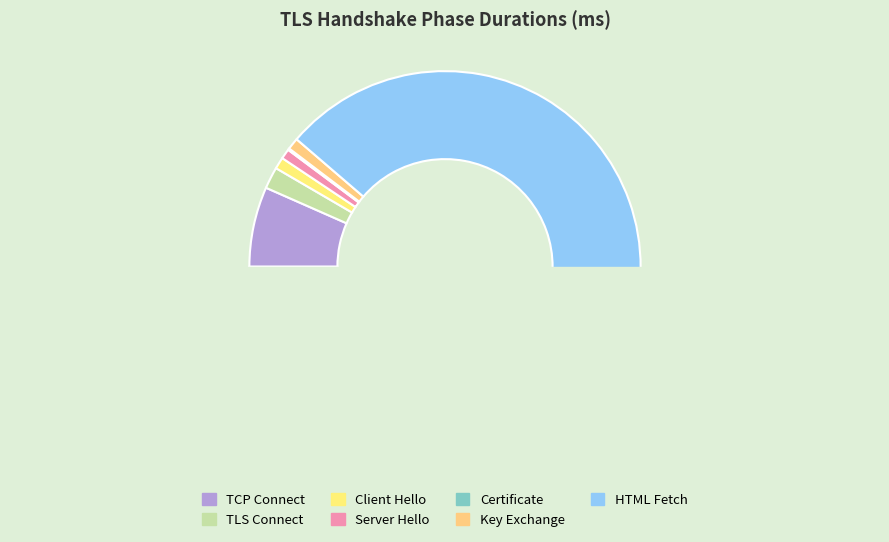

What is the majority slice?

HTML Fetch